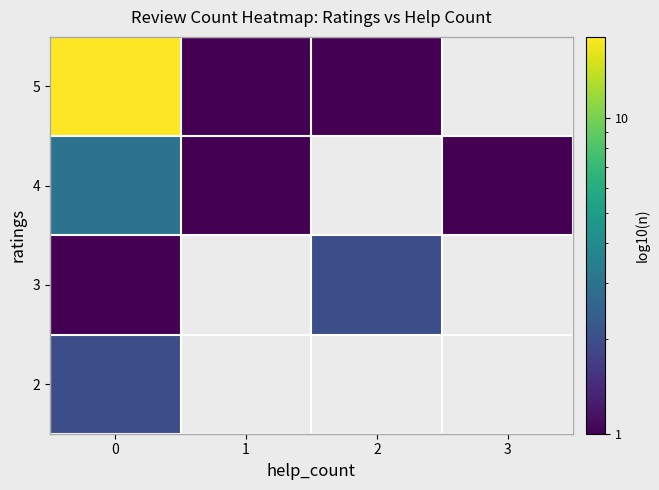

At how many categories does at least one series exceed 4?

1